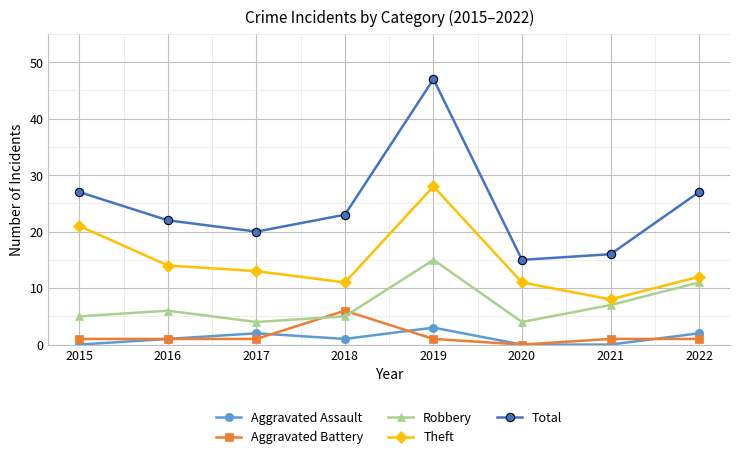

What is the sum of the Aggravated Battery values at 2019 and 2016?

2